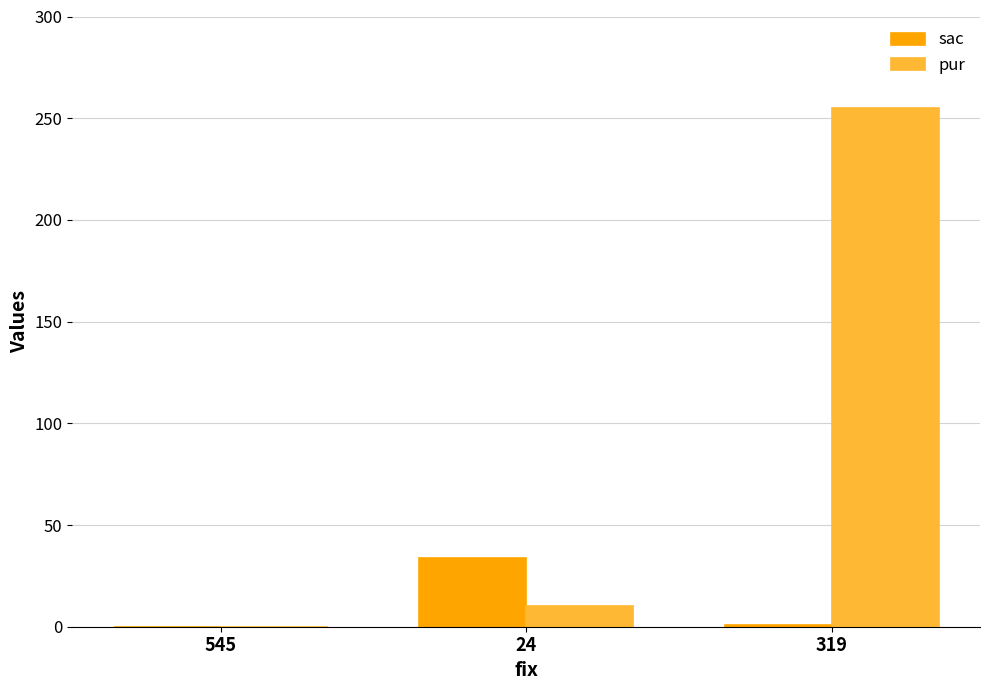

Which label corresponds to the largest value in the chart?

319